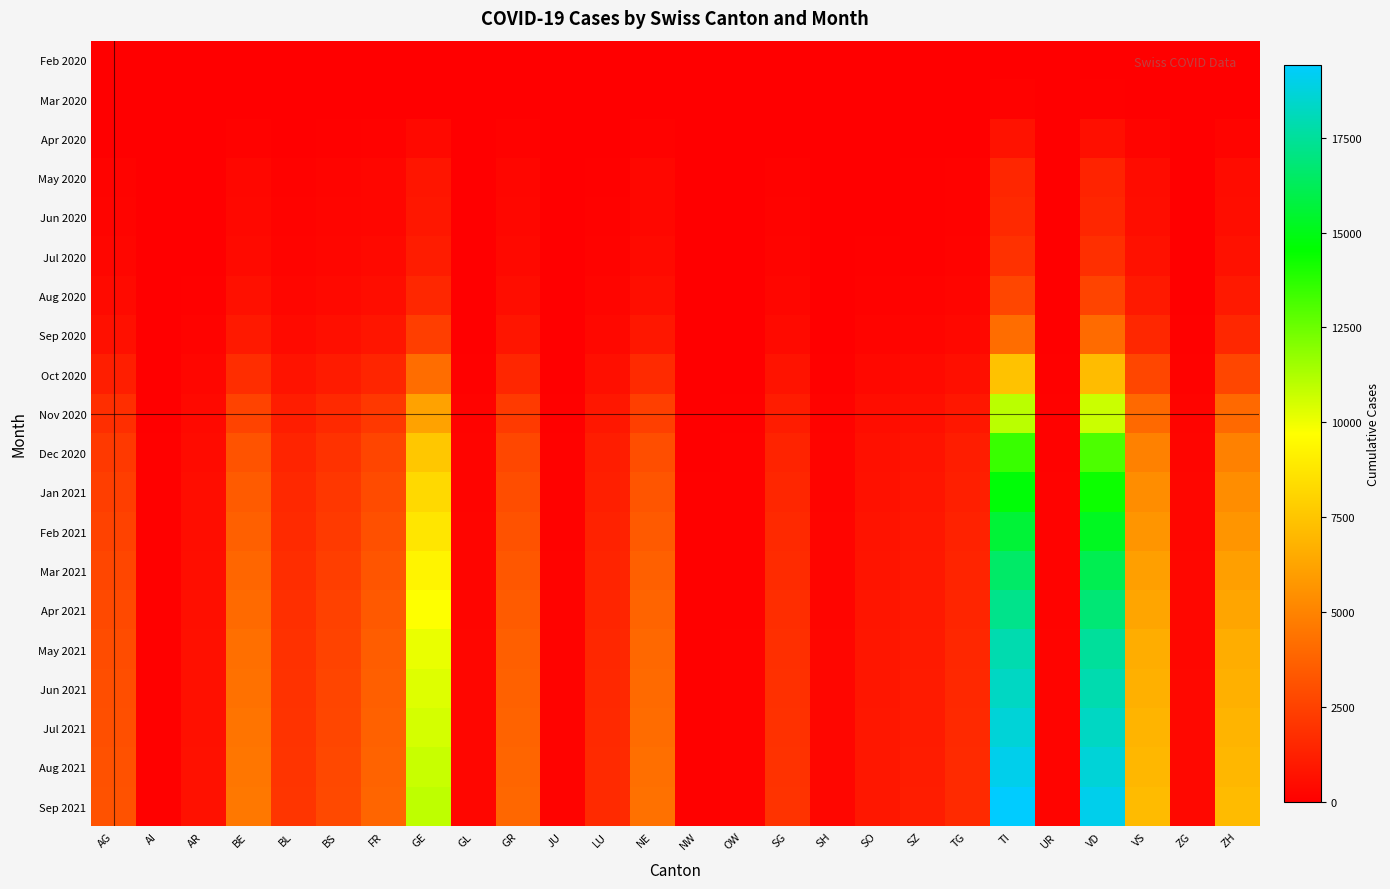

Which series has the largest total across all categories?

Sep 2021